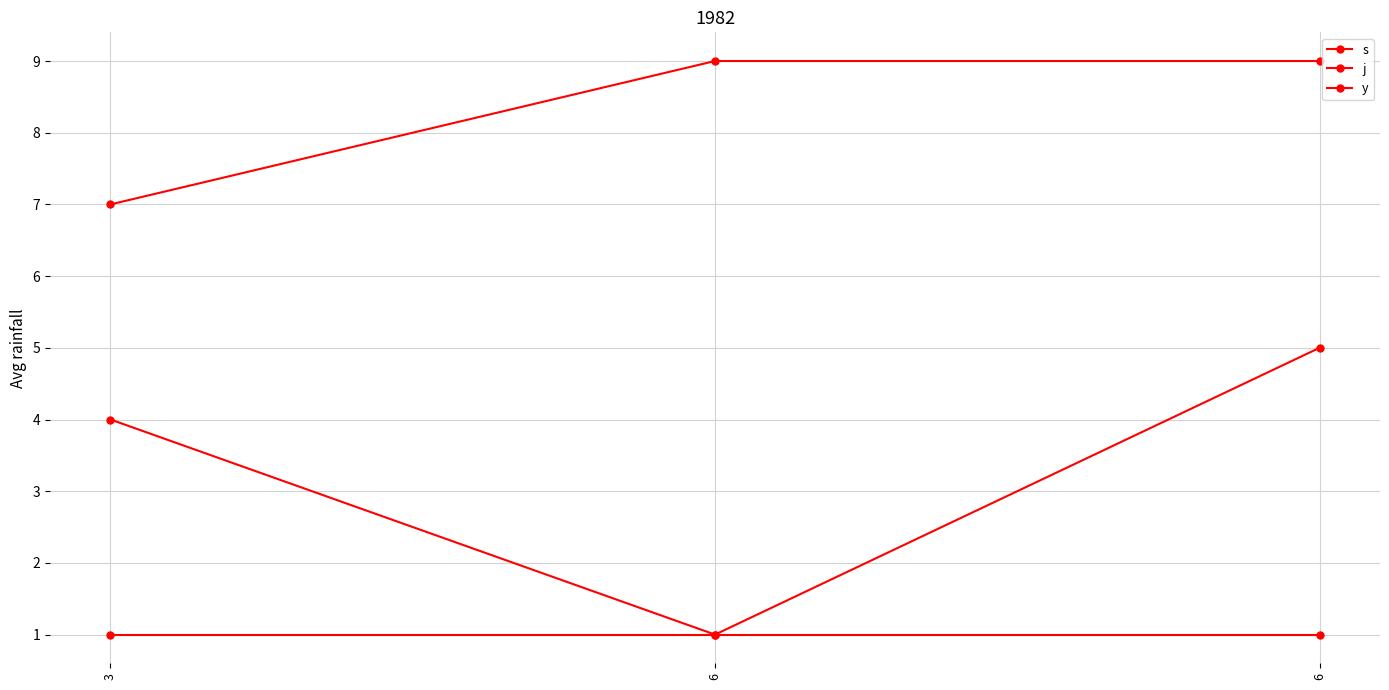

How many data points in s are less than 4?

1